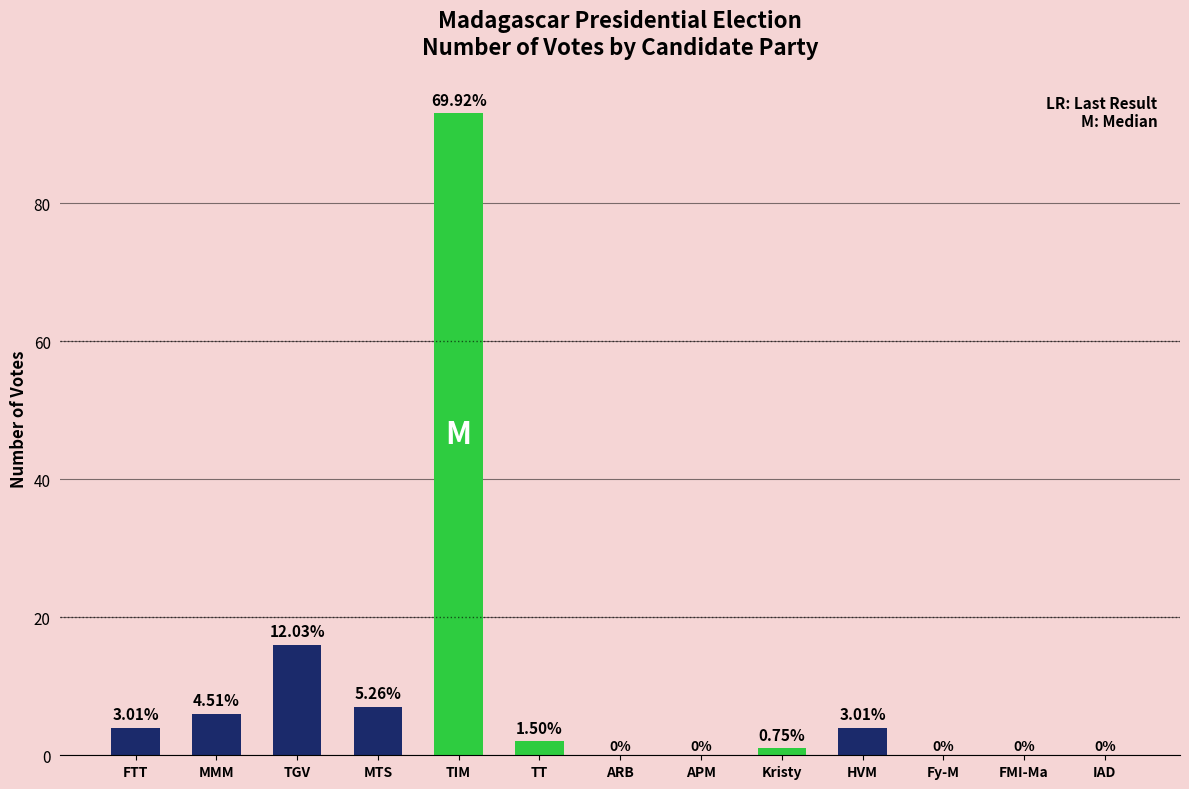

At which category does the chart reach its peak across all series?

TIM